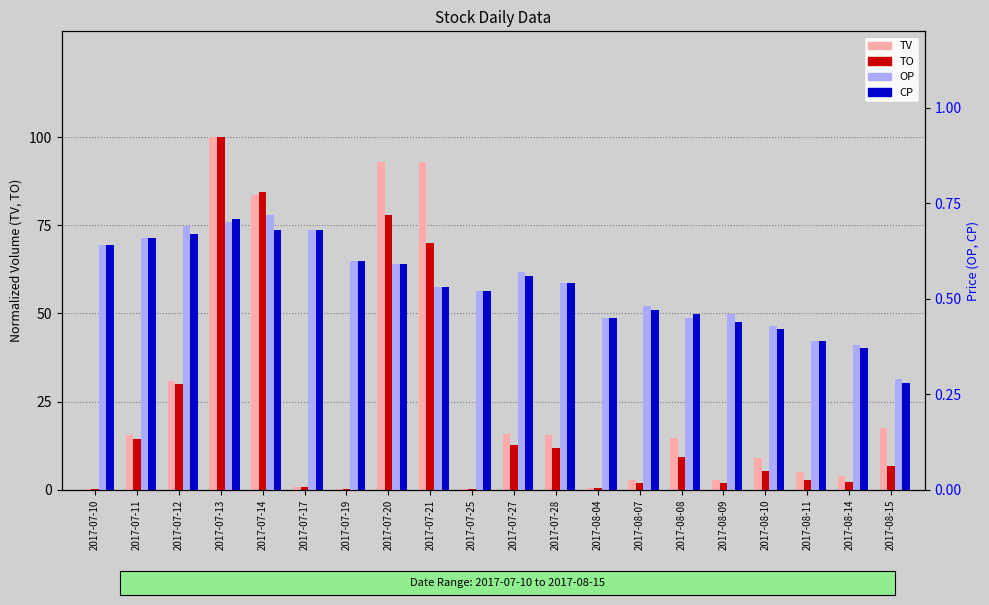

What is the difference between the OP values at 2017-08-10 and 2017-07-27?

0.1